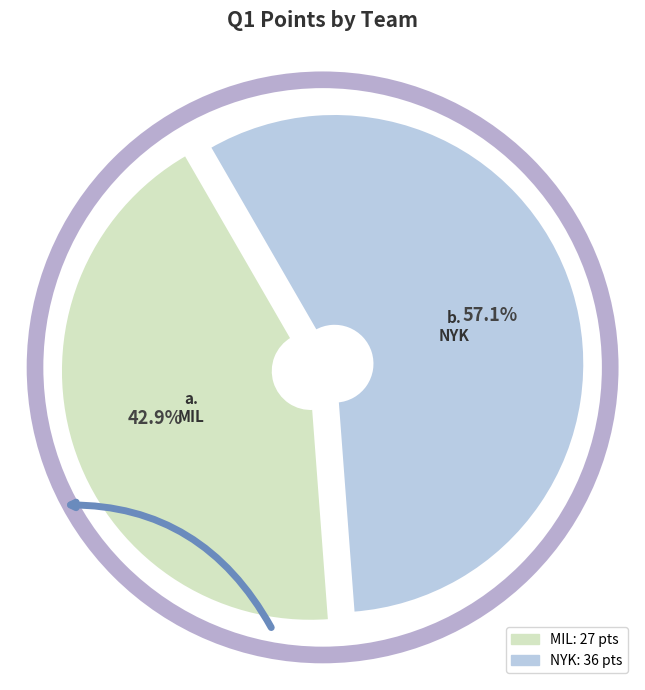

What is the ratio of the value at NYK to the value at MIL?

1.3